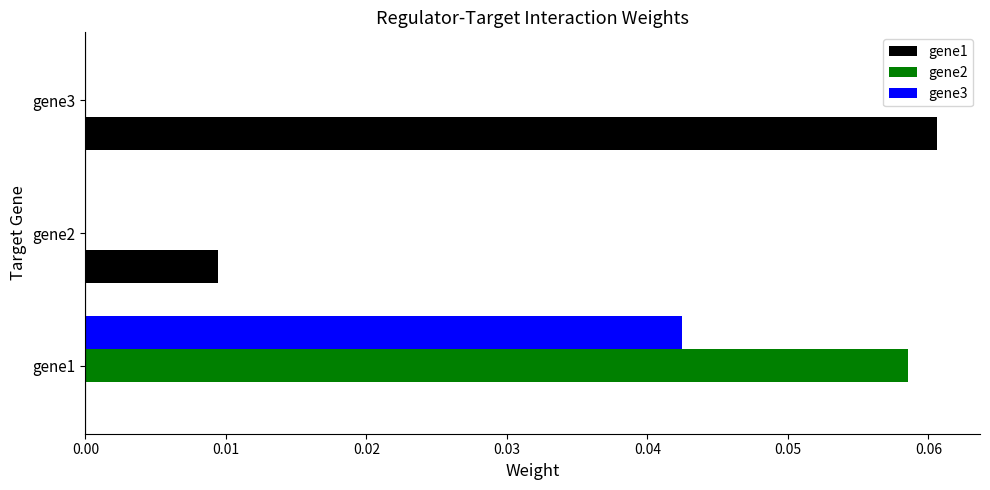

Which series has the largest total across all categories?

gene1